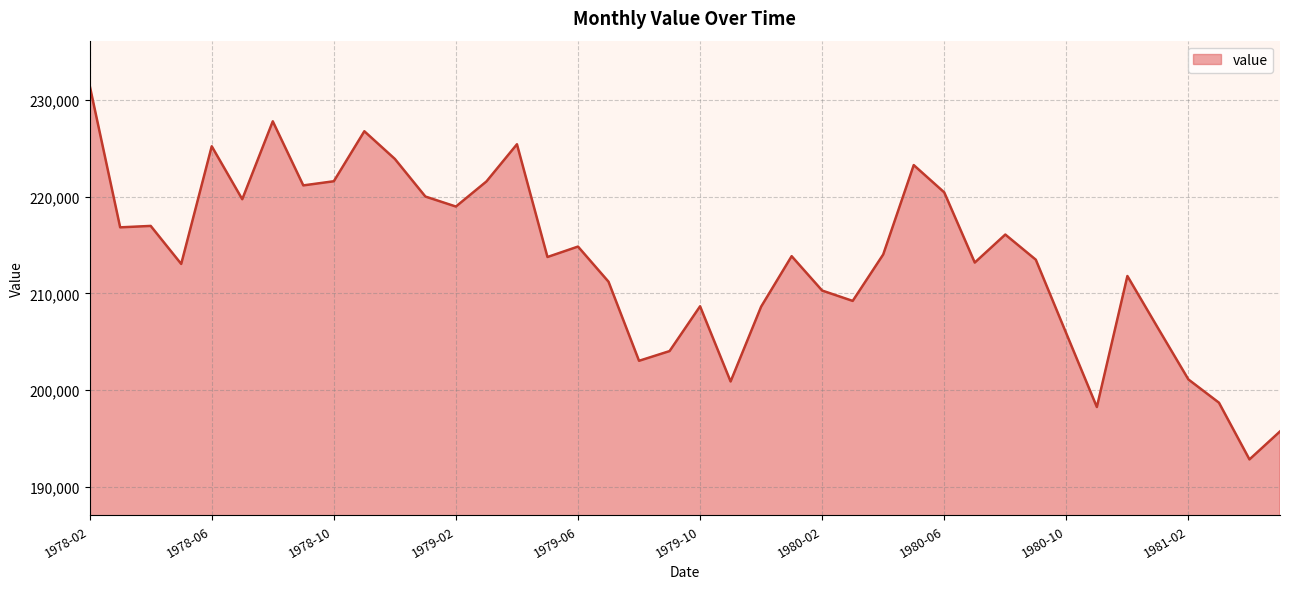

What is the smallest value displayed?

192823